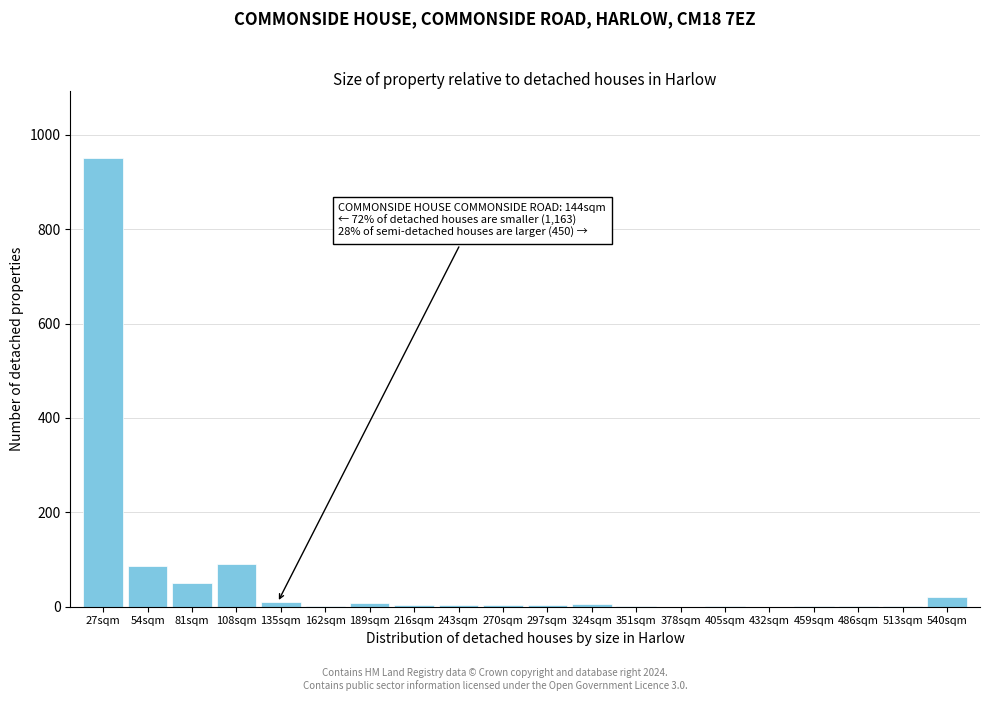

What is the change in value from 27sqm to 432sqm?

-951